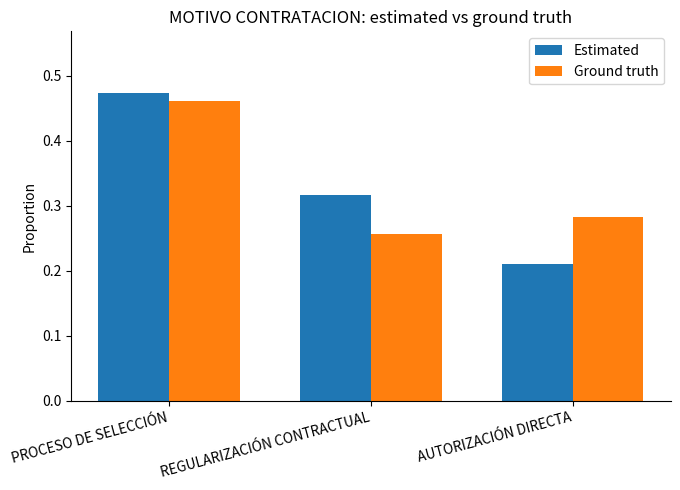

How many Ground truth values are between 0 and 1?

3